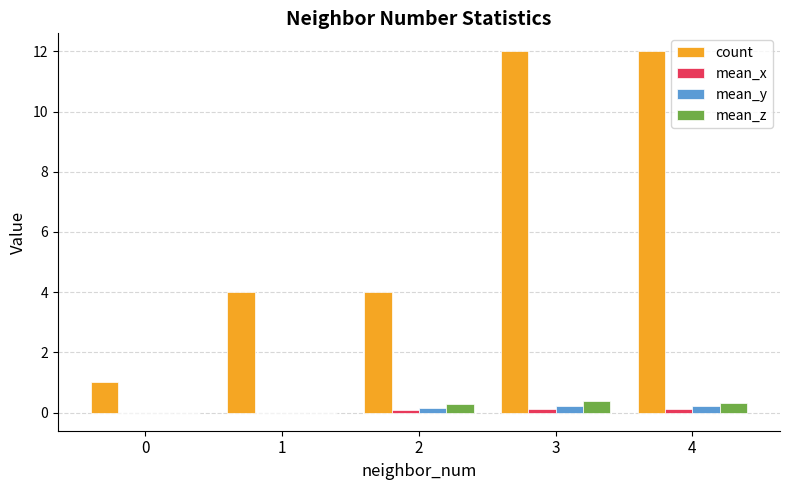

What is the sum of all mean_y values?

0.6